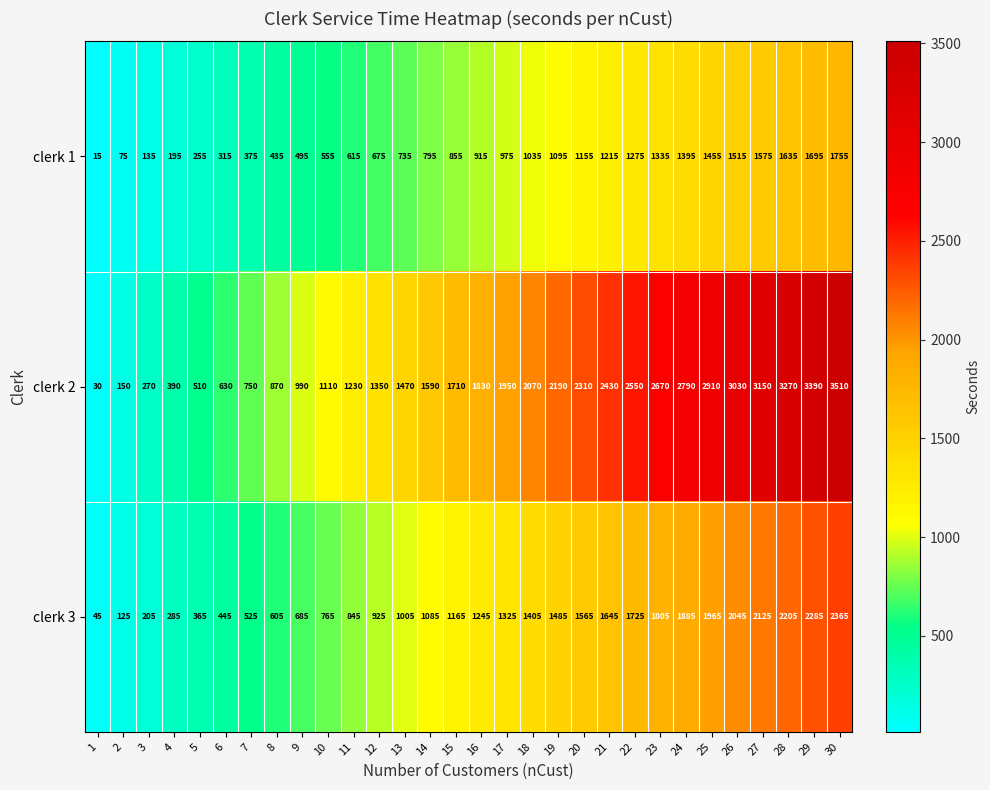

What is the maximum value for clerk 3?

2365